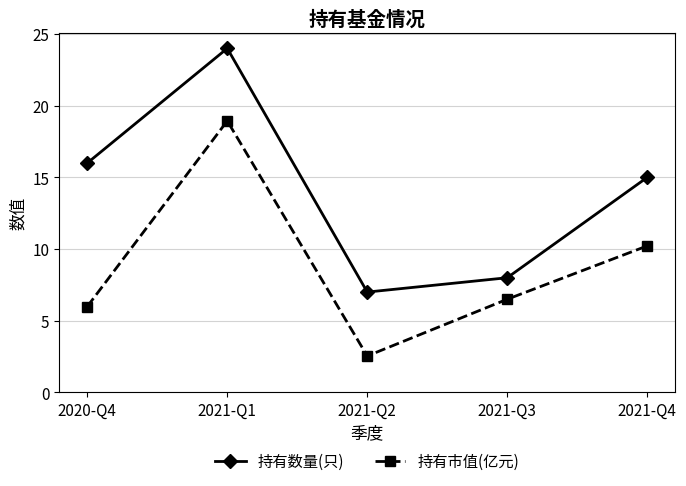

What is the label of the 5th point from the right?

2020-Q4